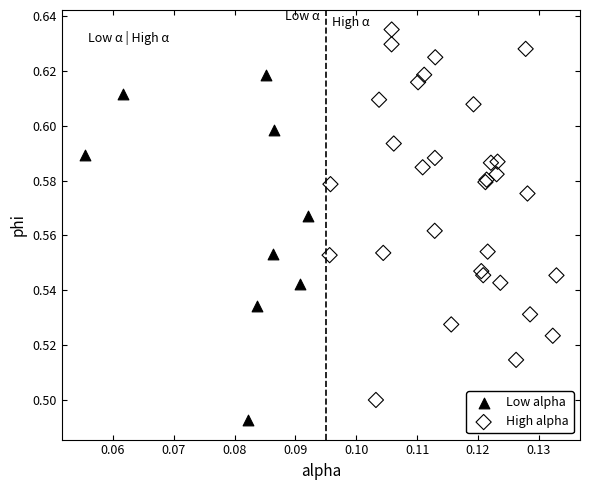

Which series contains the lowest Y value?

Low alpha